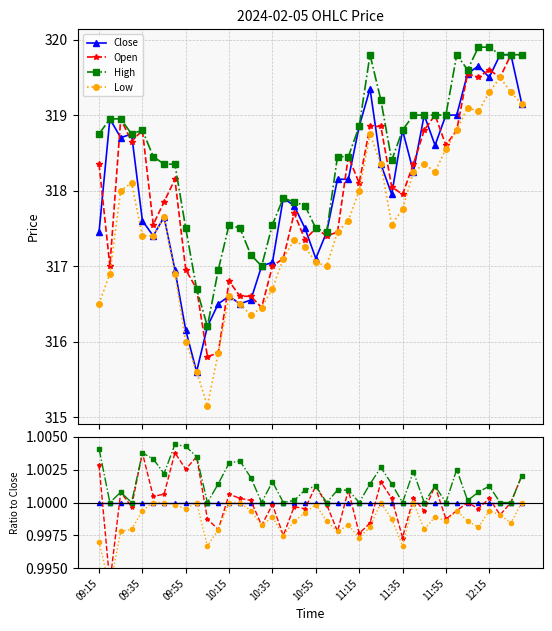

At which category does Low reach its first local valley?

09:35